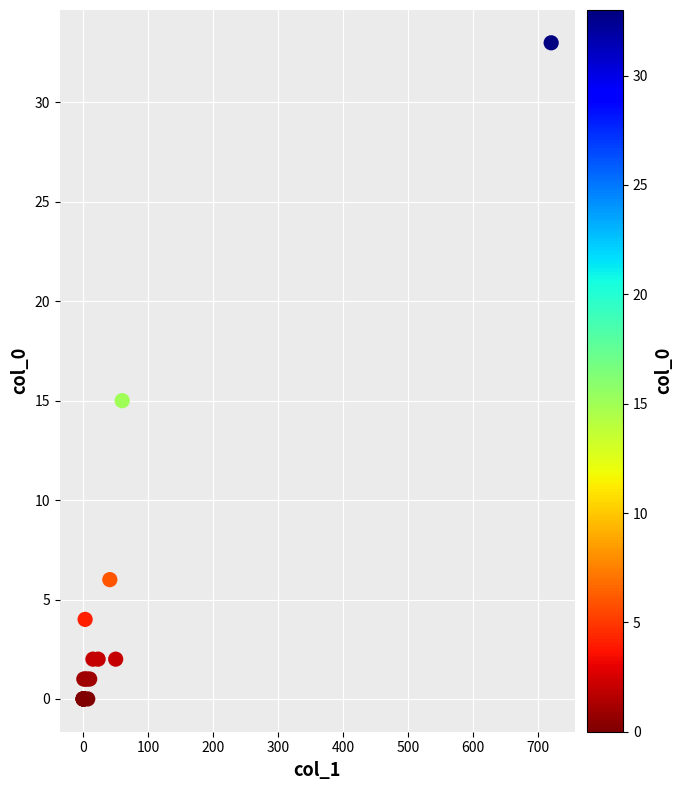

What Y value in the scatter plot is closest to 16?

15